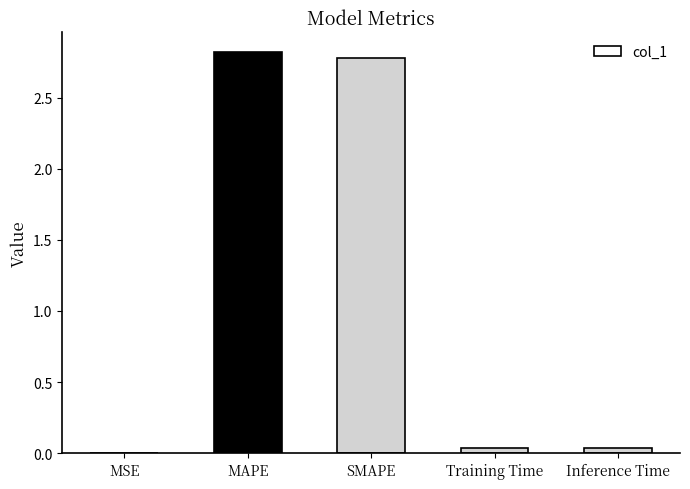

What is the sum of all values?

5.7